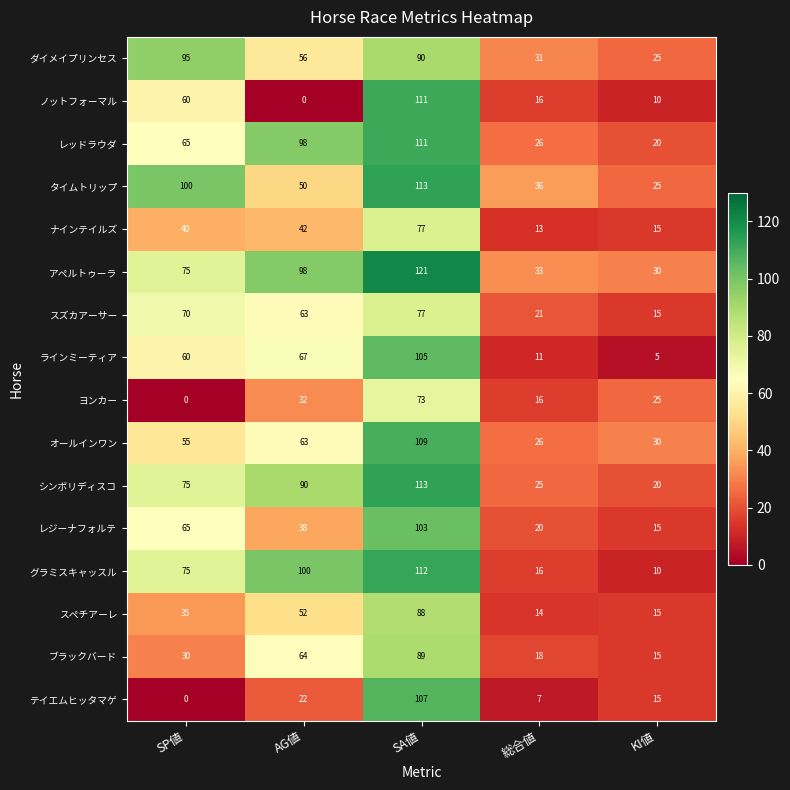

What is the sum of the グラミスキャッスル values at KI値 and AG値?

110